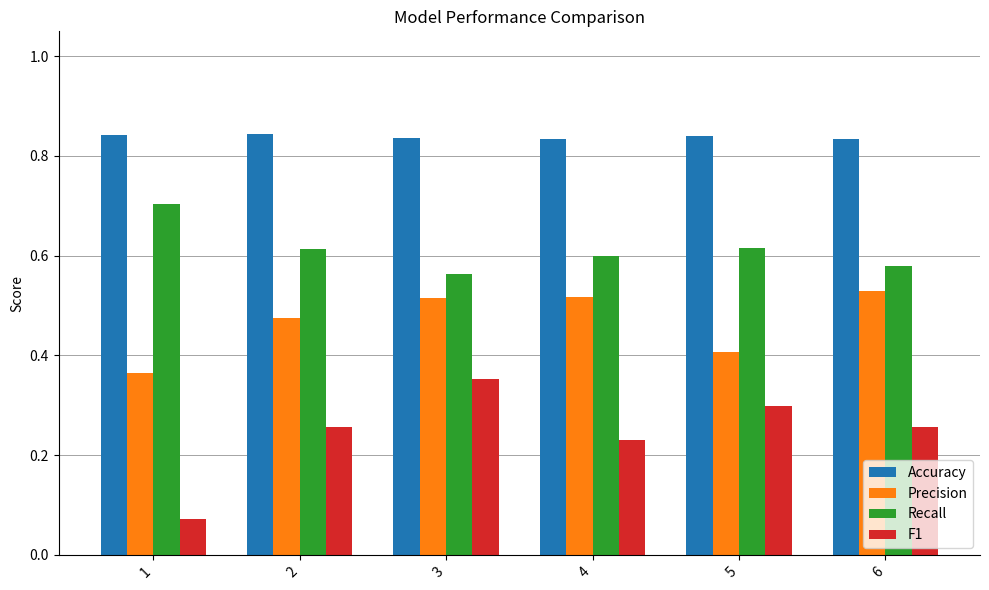

What are all the series names shown in the legend?

Accuracy, Precision, Recall, F1